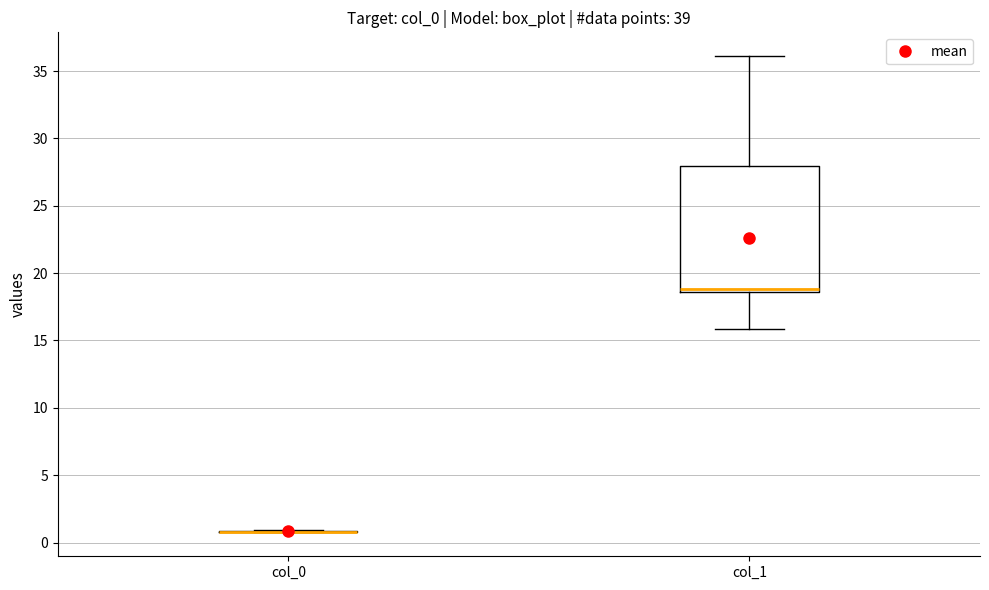

Reading left to right, transcribe this box plot: for each box, give where its median line is, the range the box spans, and where its two whiskers end, as read against the y-axis. The values are not printed on the chart, so give them approximately, as read against the axis.

col_0: box collapsed to a line at 1.0, whiskers 0.5 to 1.0
col_1: median 19.0, box 18.5 to 28.0, whiskers 16.0 to 36.0